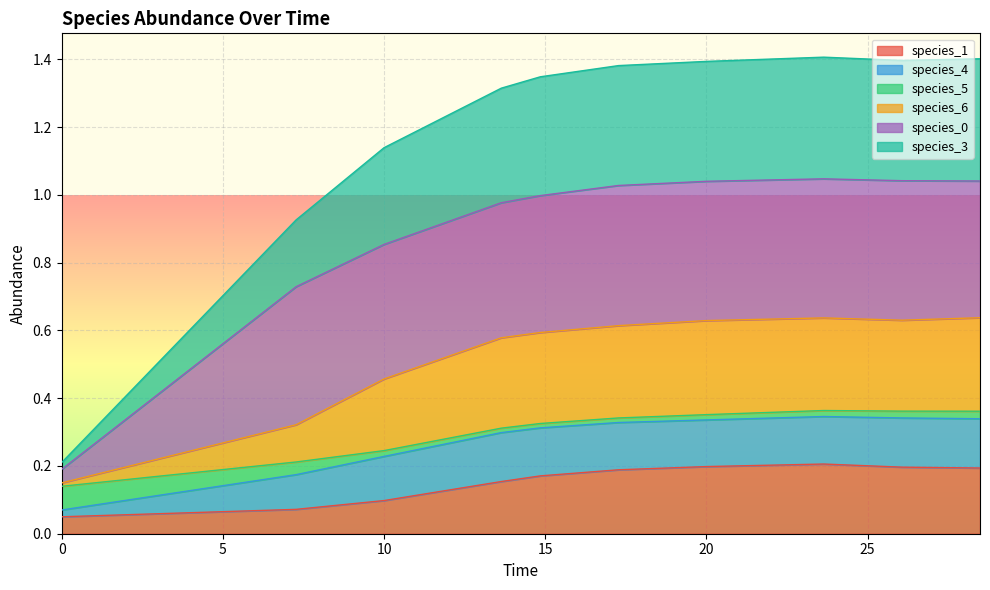

What position from the right is 5?

9